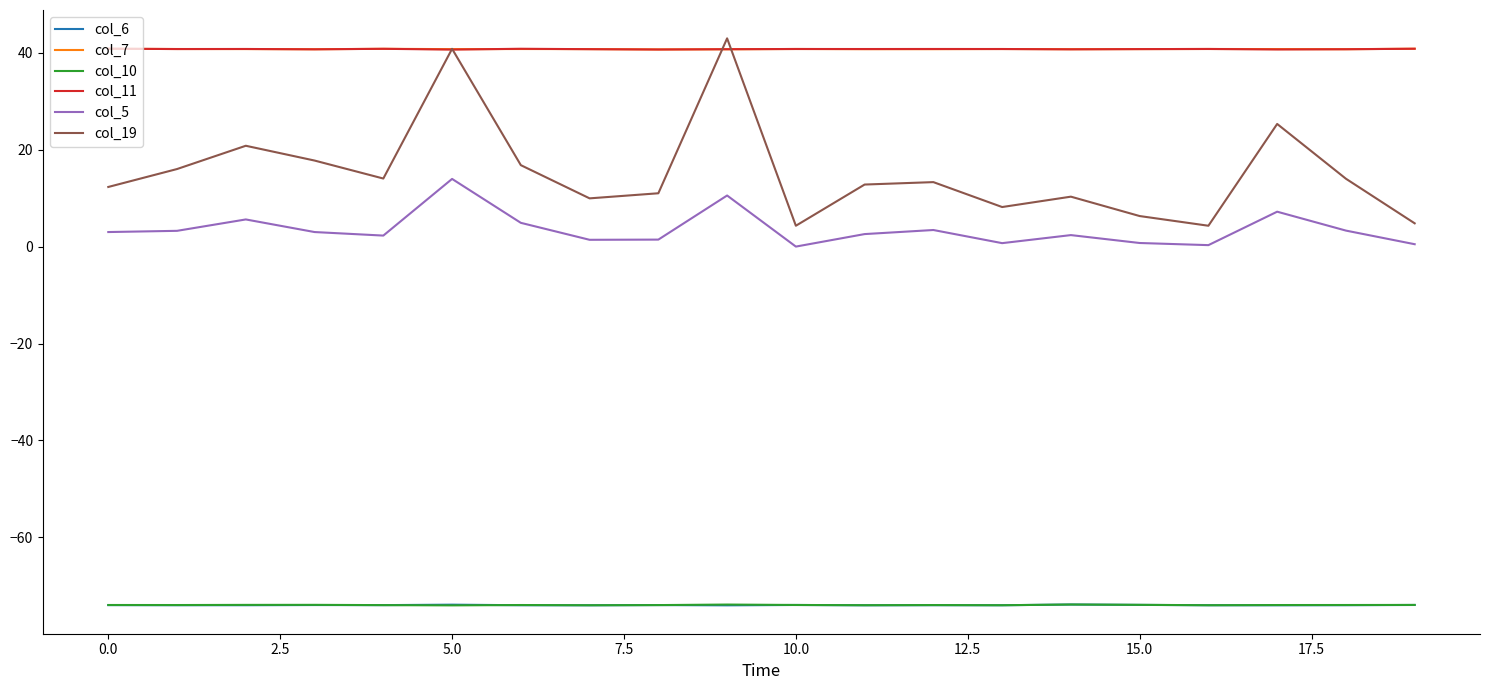

True or false: col_6 and col_19 intersect in this chart.

False